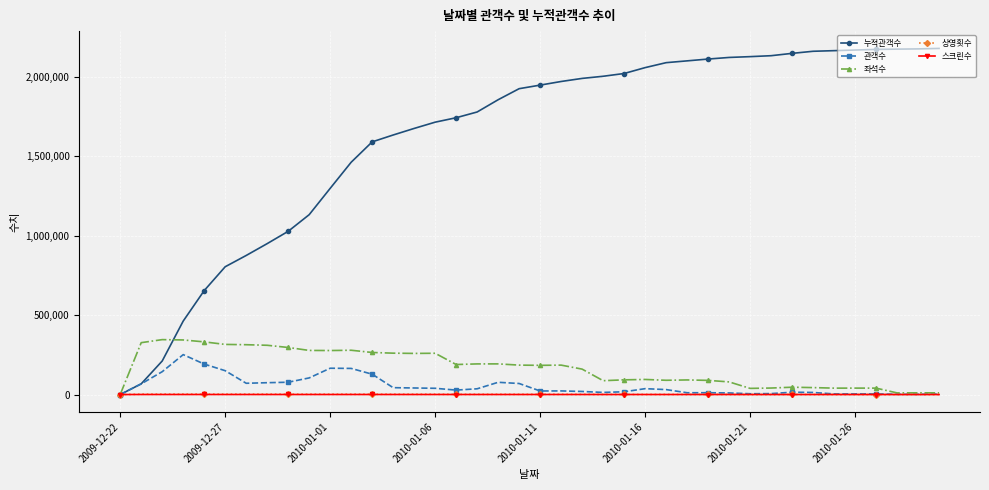

At how many categories does at least one series exceed 1262071?

30